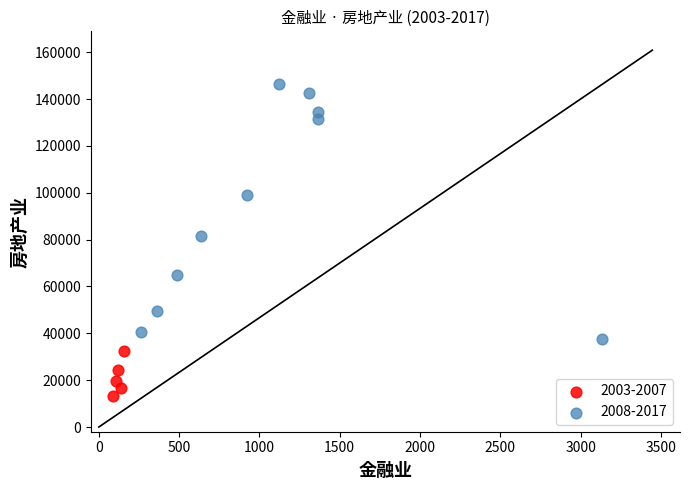

What are all the series names shown in the legend?

2003-2007, 2008-2017